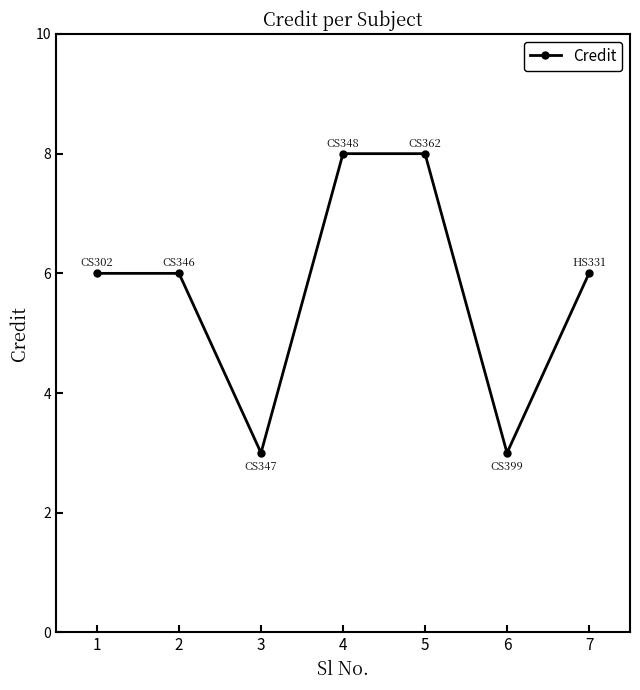

How many interior local valleys (lower than both neighbors) does the data have?

2